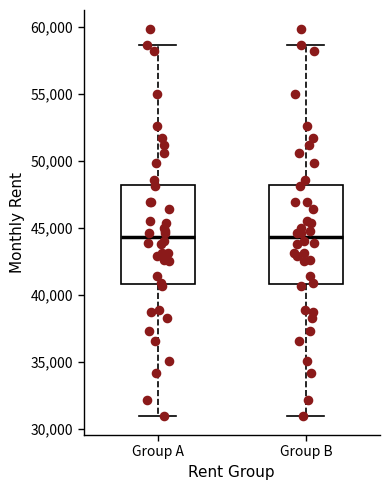

Reading left to right, transcribe this box plot: for each box, give where its median line is, the range the box spans, and where its two whiskers end, as read against the y-axis. The values are not printed on the chart, so give them approximately, as read against the axis.

Group A: median 44500, box 41000 to 48000, whiskers 31000 to 58500
Group B: median 44500, box 41000 to 48000, whiskers 31000 to 58500